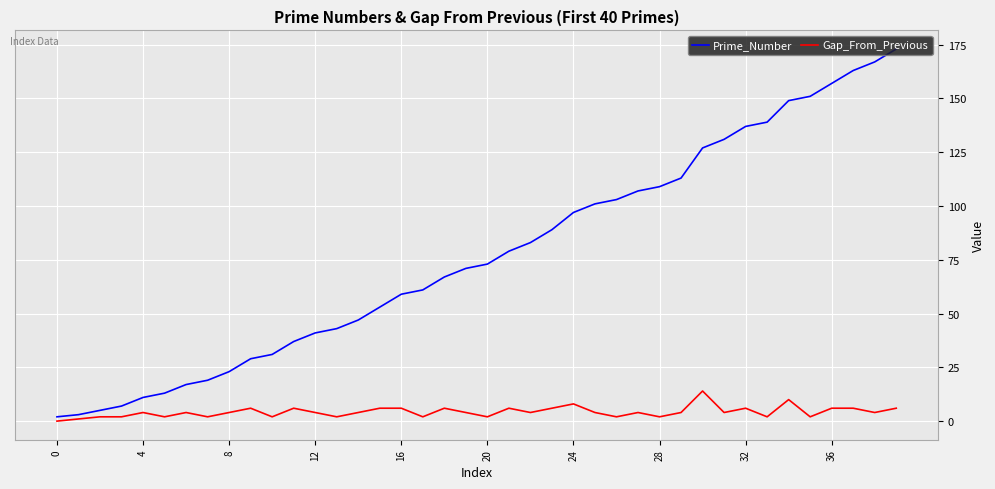

What are all the series names shown in the legend?

Prime_Number, Gap_From_Previous